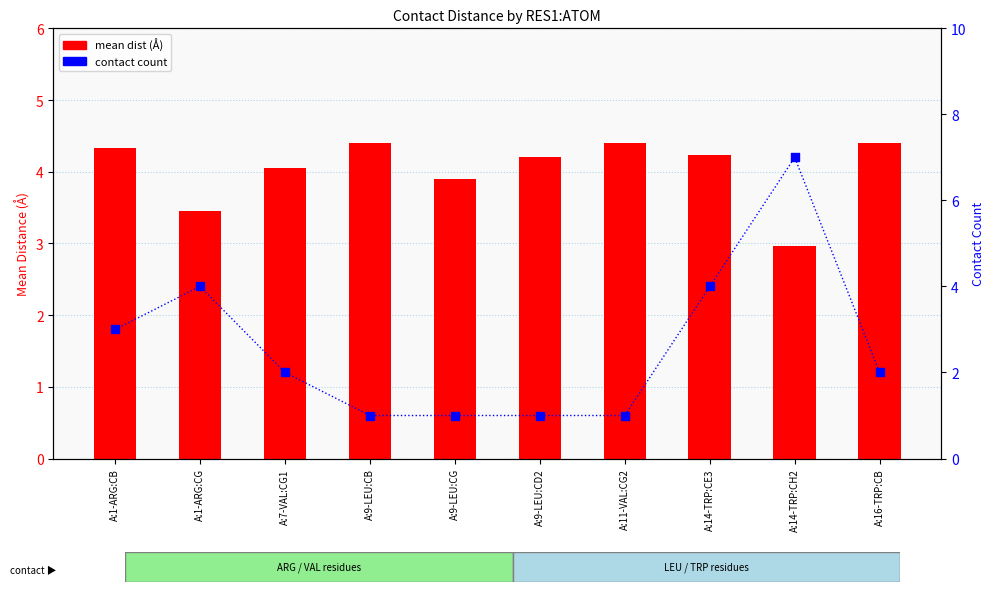

Which series contains the highest Y value?

contact count